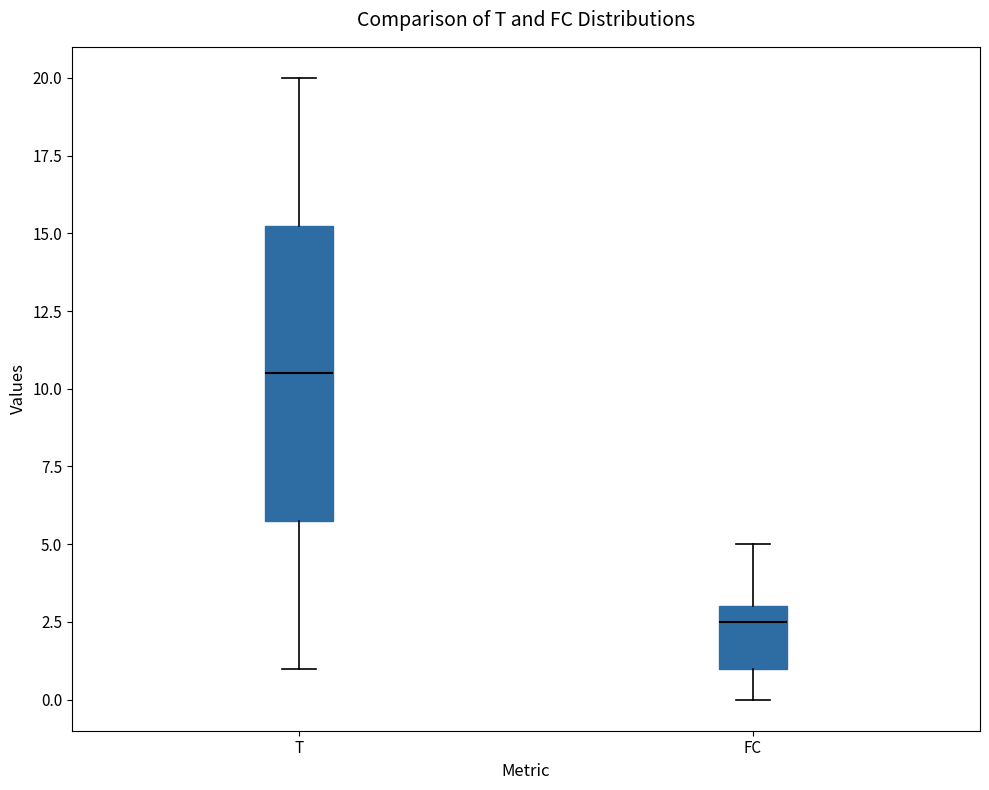

Which box has the highest median line?

T